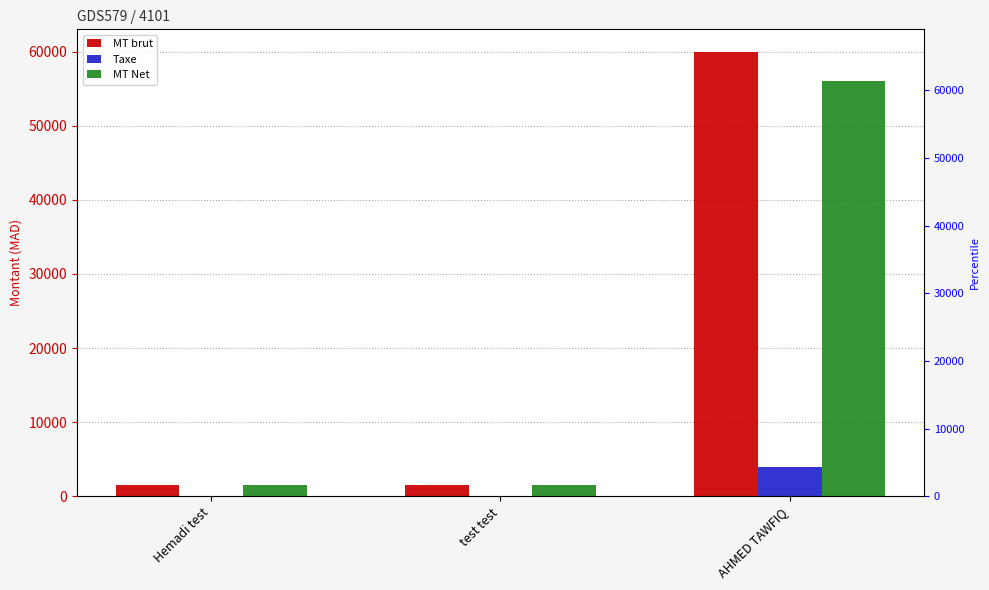

Which has a higher value, test test or AHMED TAWFIQ?

AHMED TAWFIQ